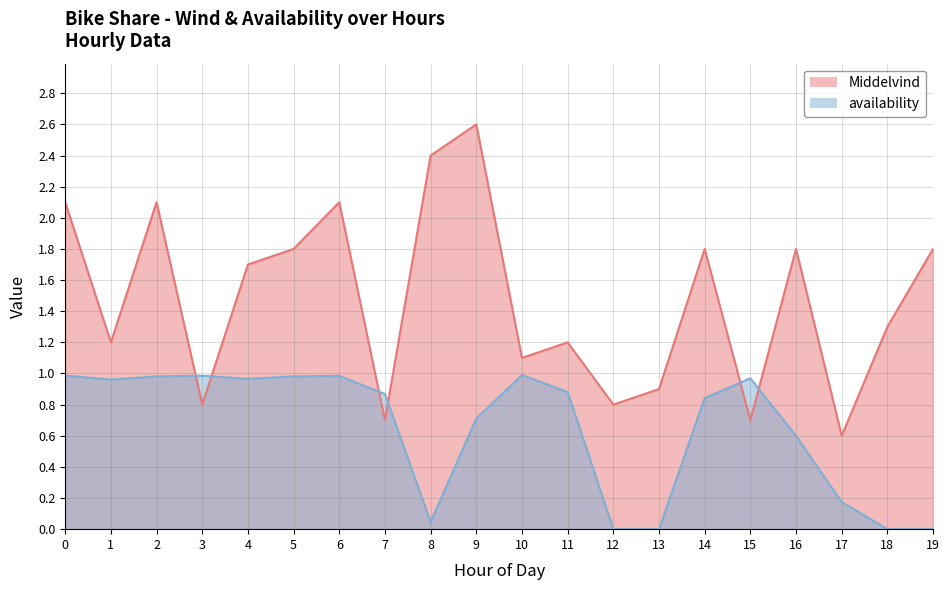

True or false: availability and Middelvind intersect in this chart.

True